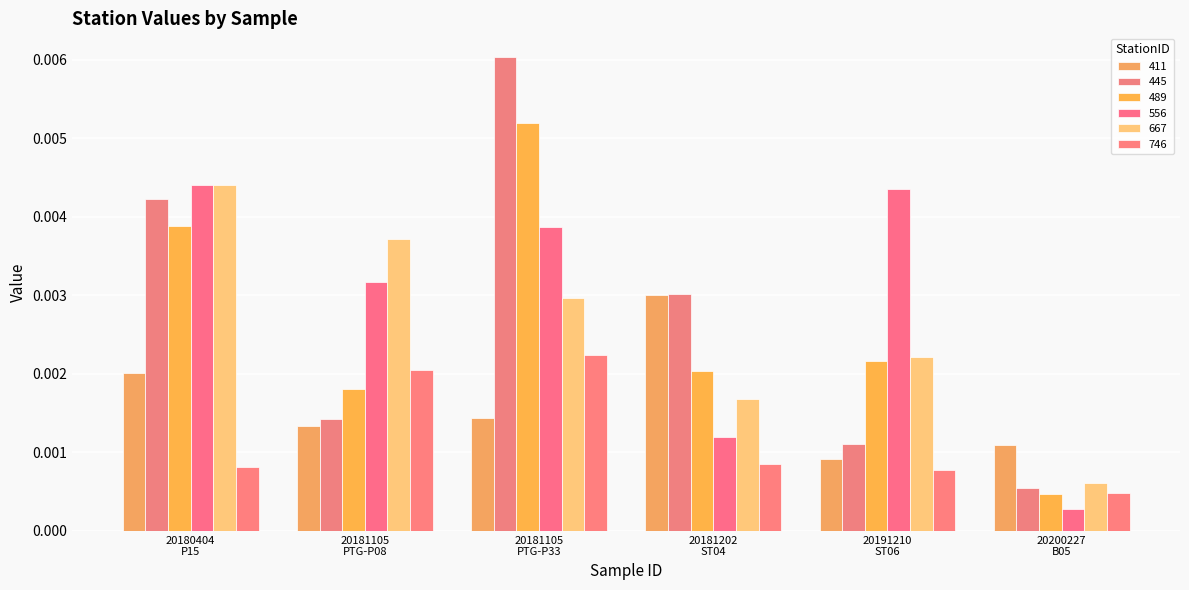

Which category has the highest value in the 489 series?

20181105
PTG-P33